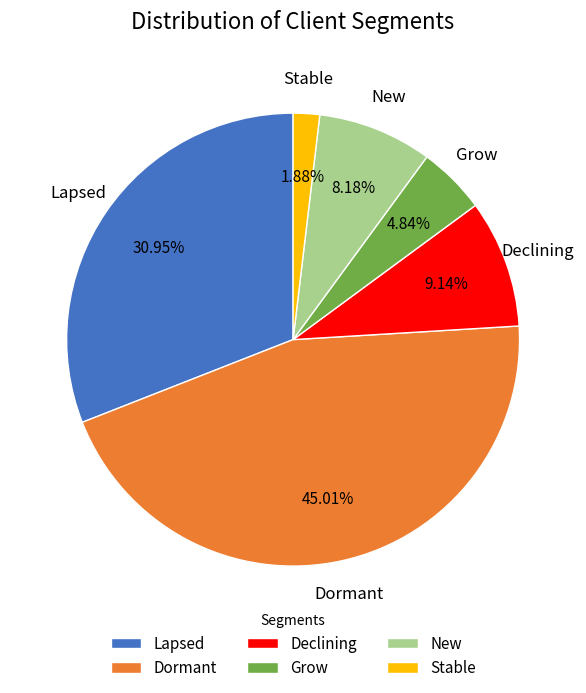

Rank the categories by value from lowest to highest.

Stable, Grow, New, Declining, Lapsed, Dormant